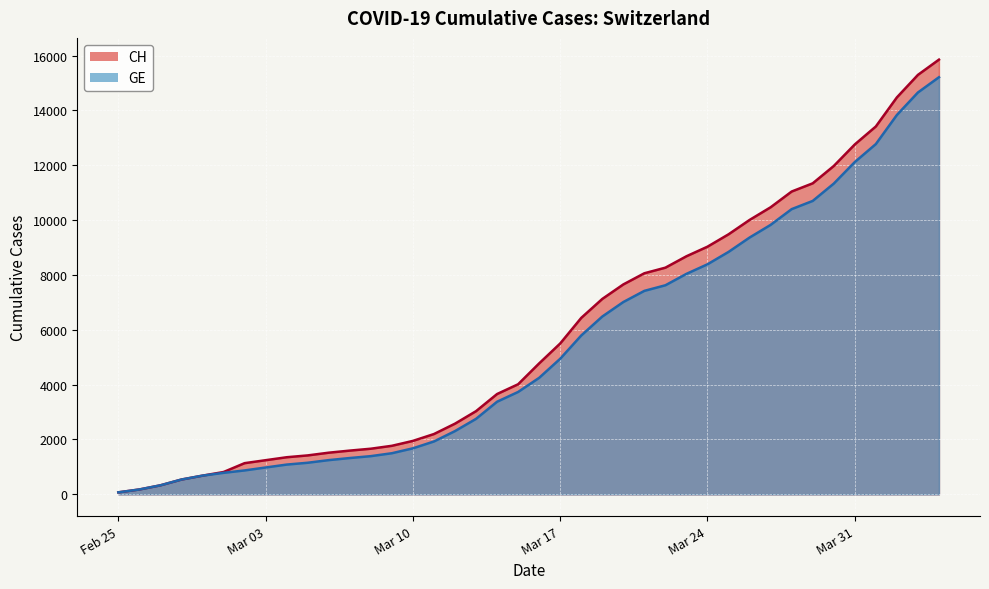

At how many categories does at least one series exceed 14347?

3